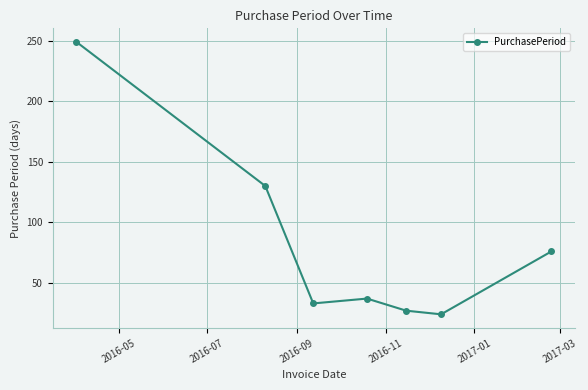

What is the value of the 7th point from the left?

76